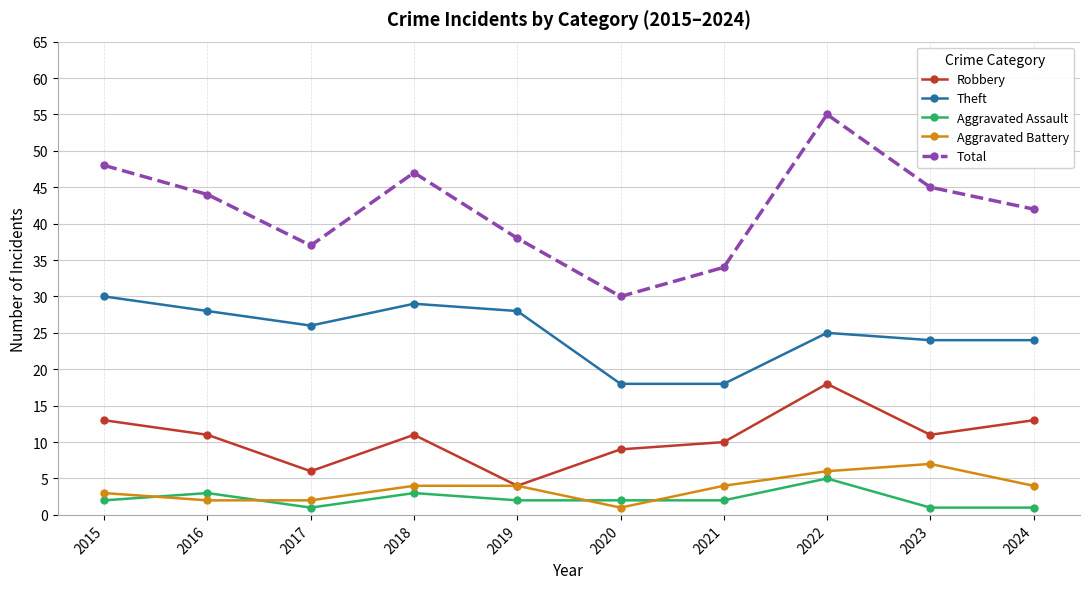

Which category has the lowest value in the Aggravated Battery series?

2020